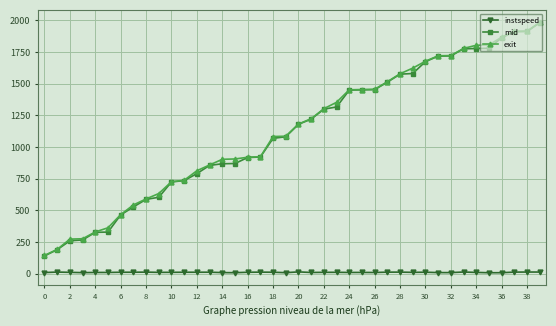

Which series has the widest spread of values?

mid